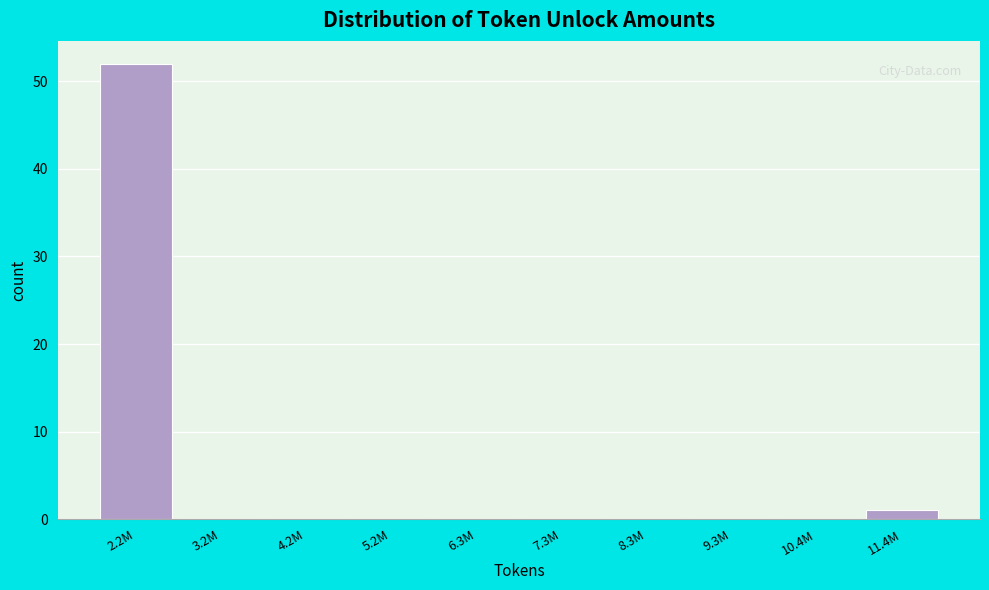

Reading left to right, extract all data points from this chart.

2.2M=52	3.2M=0	4.2M=0	5.2M=0	6.3M=0	7.3M=0	8.3M=0	9.3M=0	10.4M=0	11.4M=1